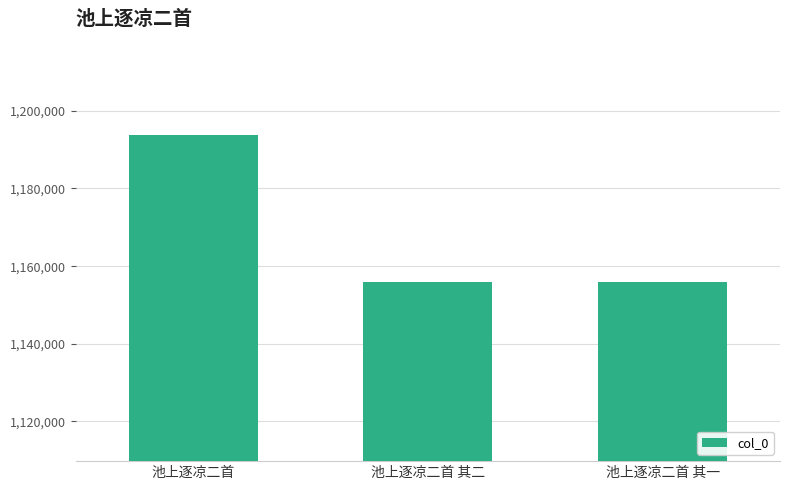

How many data points are less than 1156016?

1